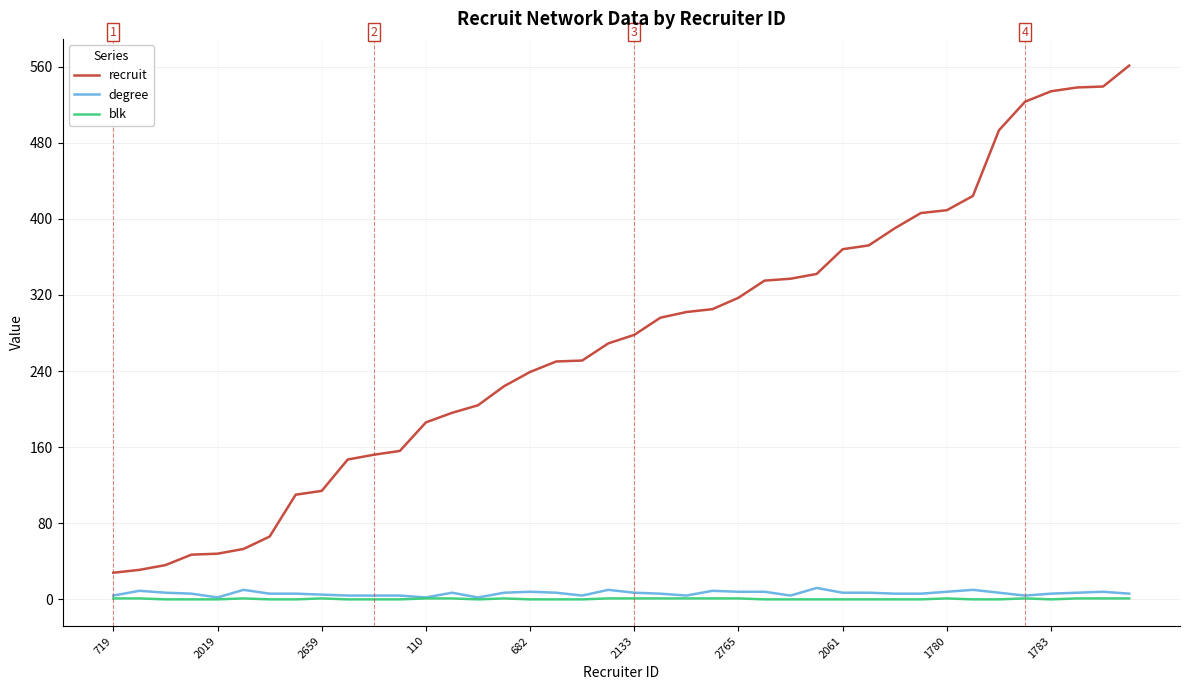

True or false: recruit and degree cross at least once.

False